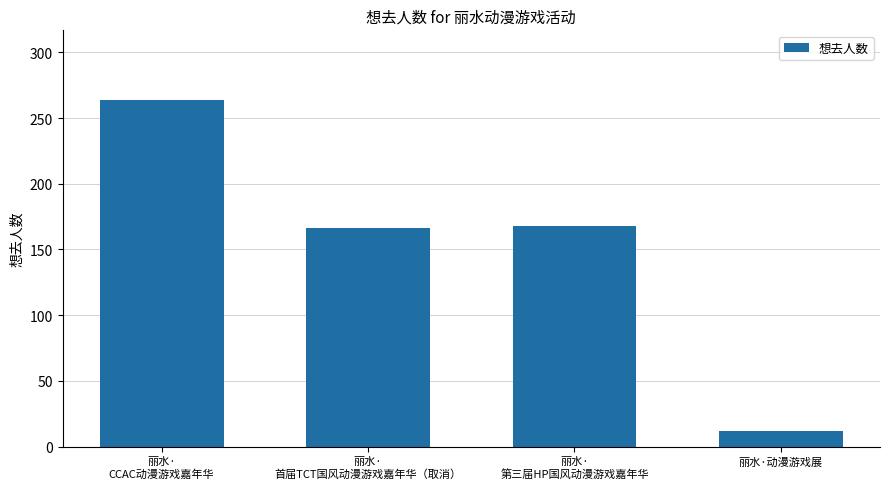

How many categories are shown in the chart?

4